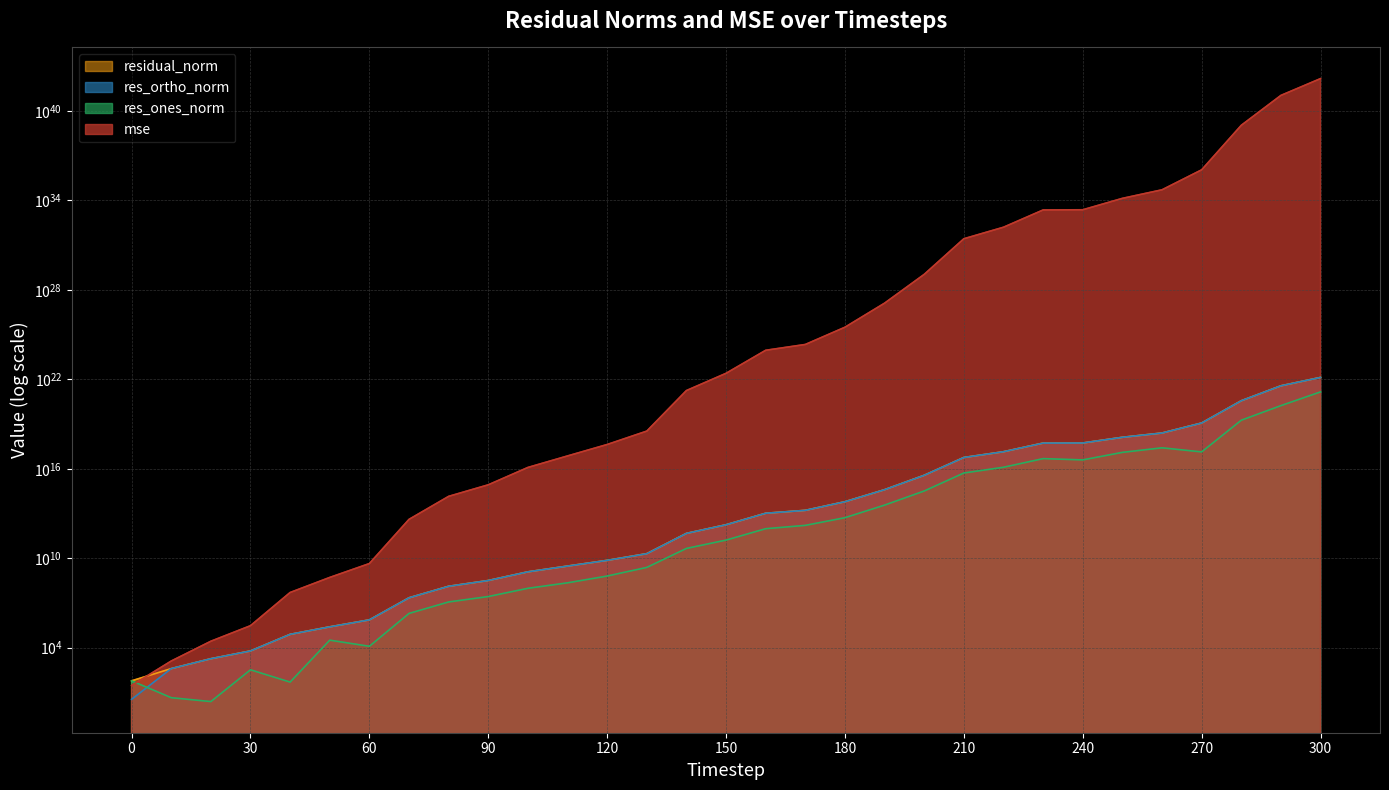

What is the lowest value of the residual_norm series?

59.6